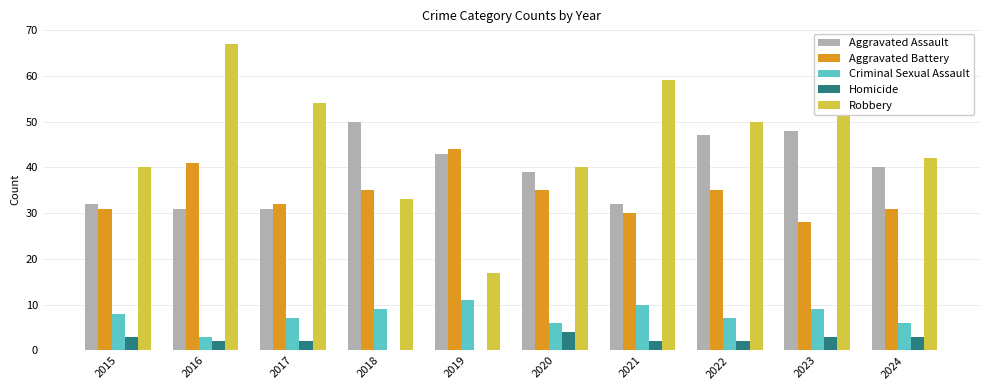

True or false: Aggravated Assault has a value of 54 at 2015.

False